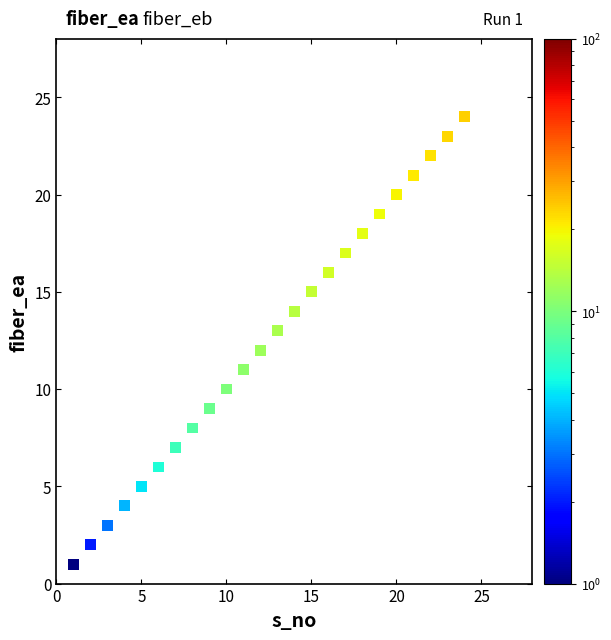

What is the range of X values (max minus min)?

23